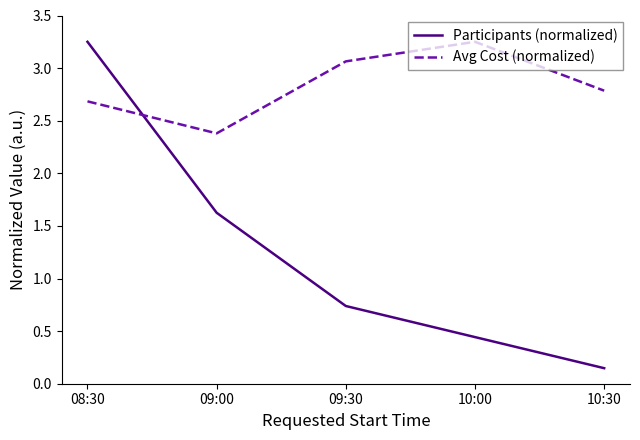

Which category has the highest value in the Participants (normalized) series?

08:30